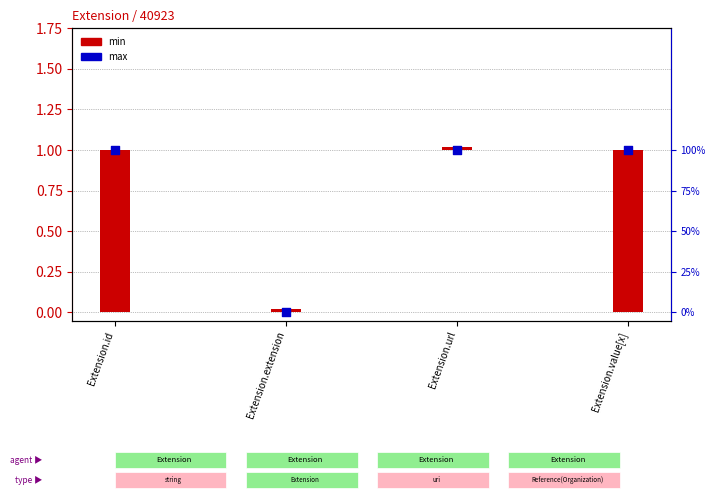

What is the change in value from Extension.id to Extension.extension?

-1